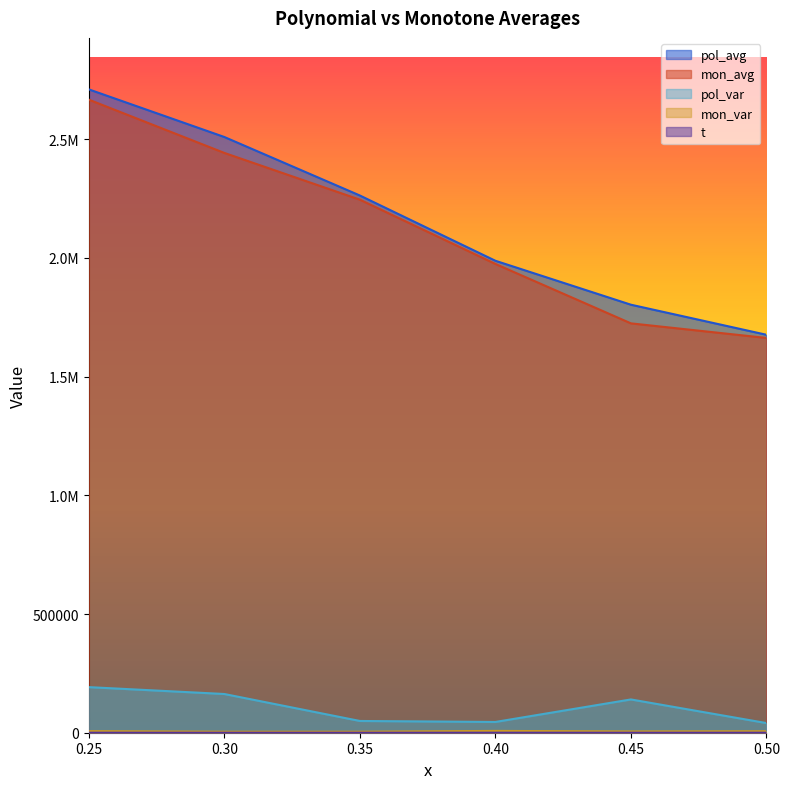

How many data points does each series have?

6